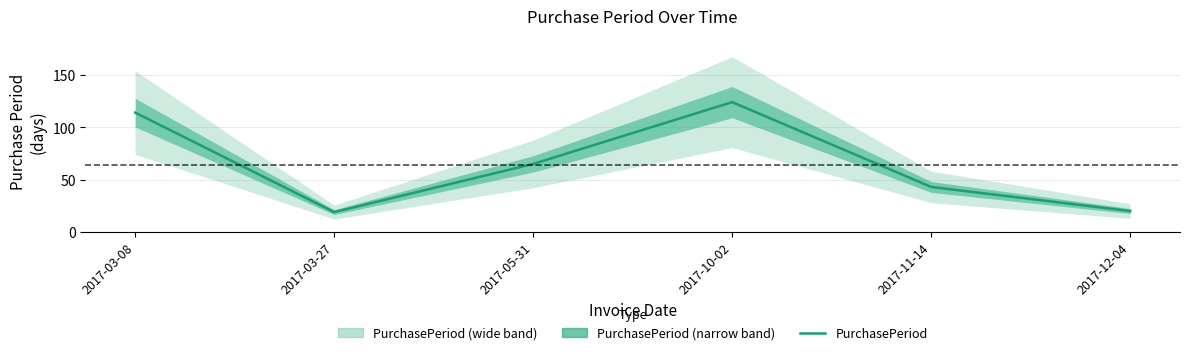

What is the difference between the values at 2017-10-02 and 2017-12-04?

104